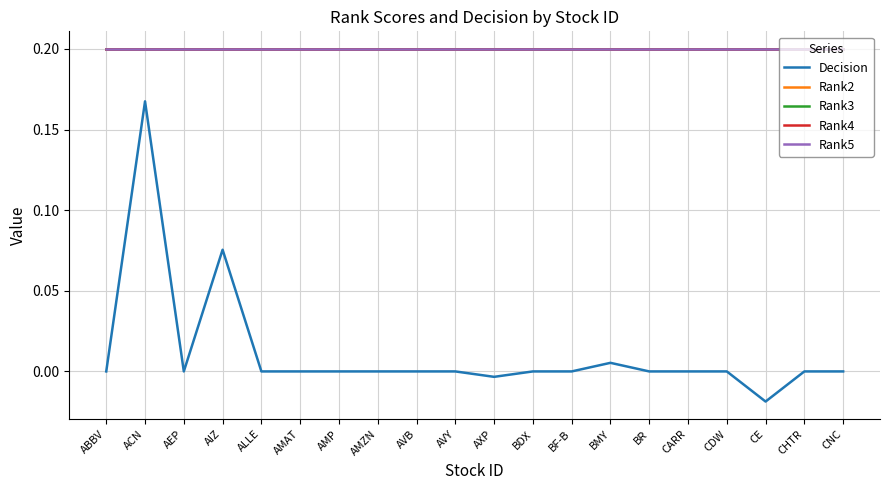

Does the chart display data point markers on the line(s)?

No